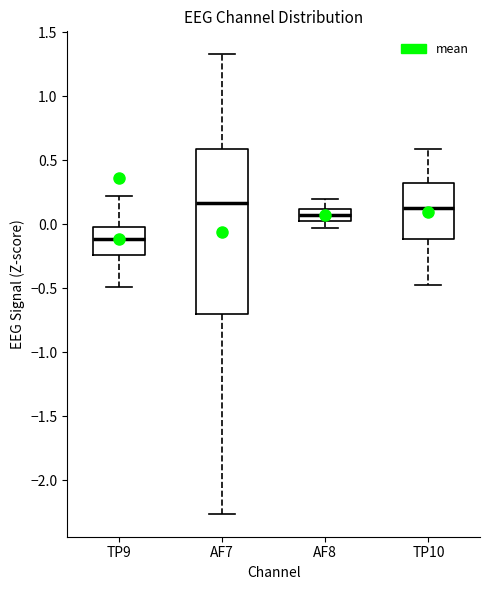

Which box's median line is the lowest?

TP9